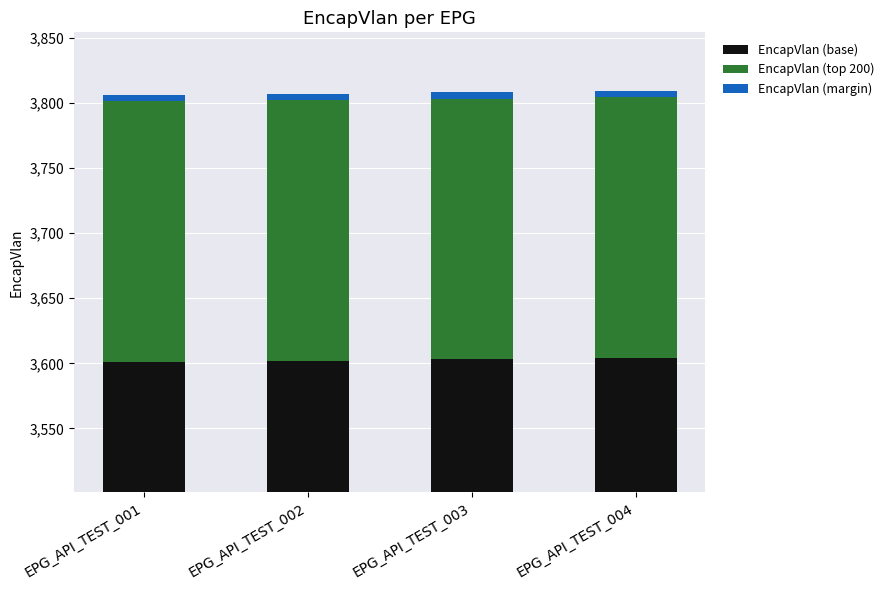

The EncapVlan (top 200) series shows 94 at EPG_API_TEST_002. True or false?

False